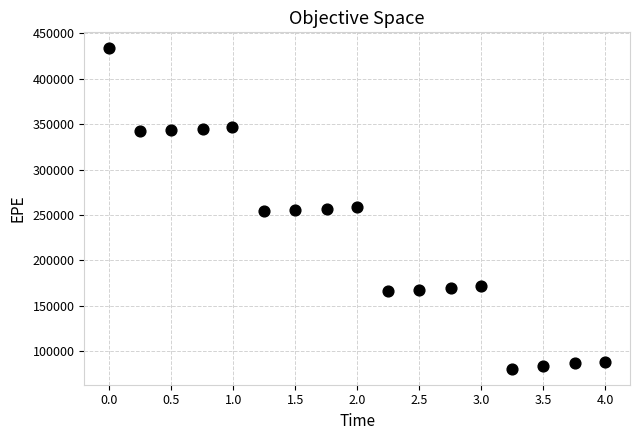

What is the range of Y values (max minus min)?

352708.6